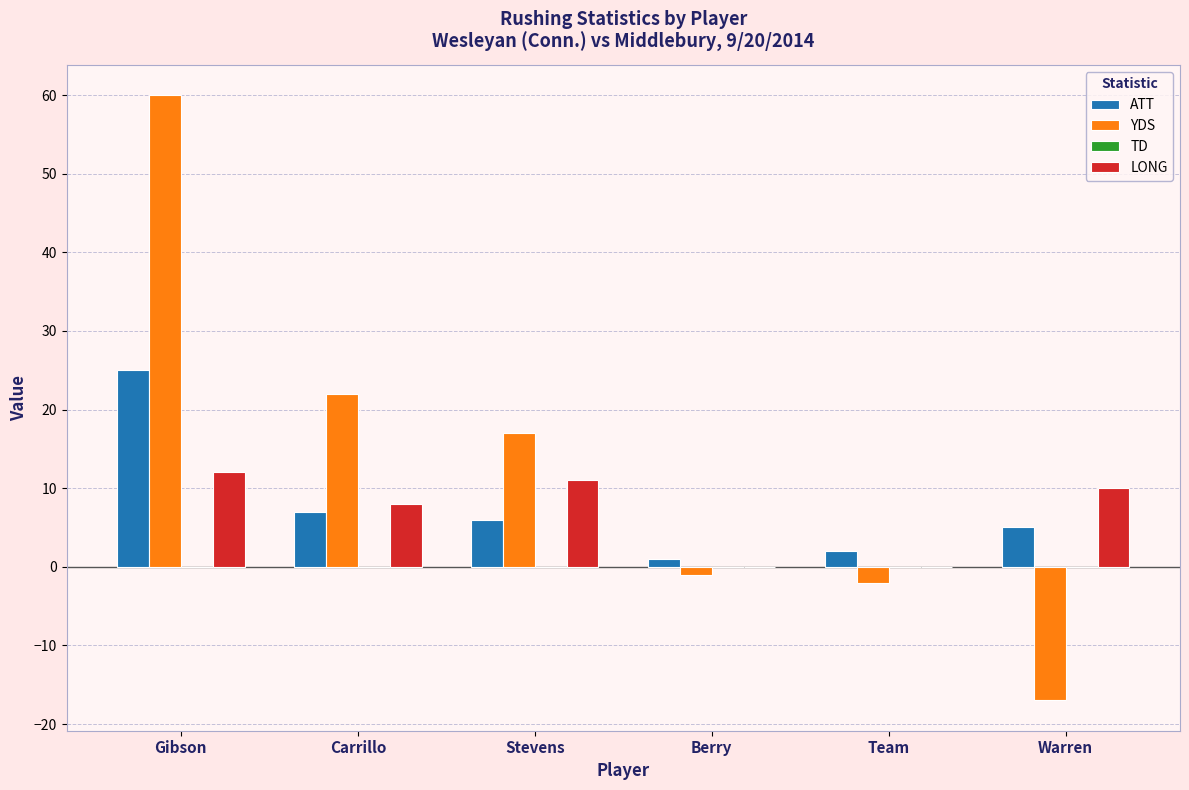

Which series changed the most between Carrillo and Berry?

YDS